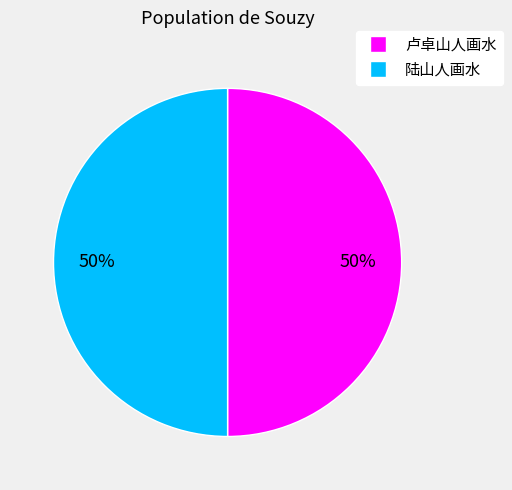

To the nearest percent, what is the average slice percentage?

50%